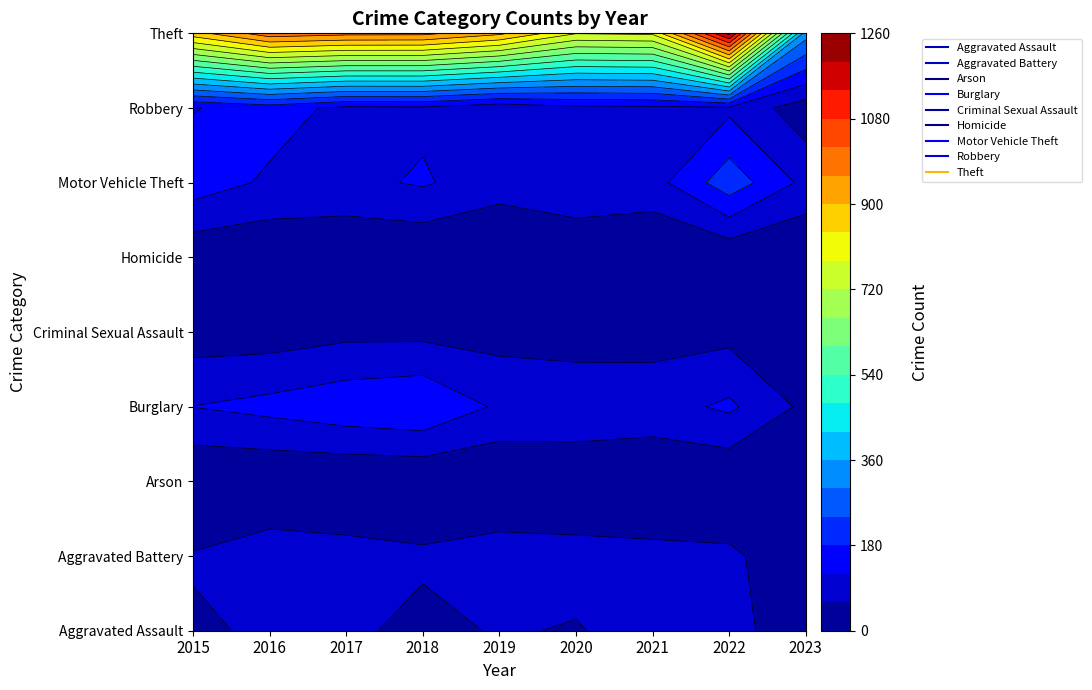

List the series in order of their peak value, highest first.

Theft, Motor Vehicle Theft, Burglary, Robbery, Aggravated Battery, Aggravated Assault, Criminal Sexual Assault, Homicide, Arson